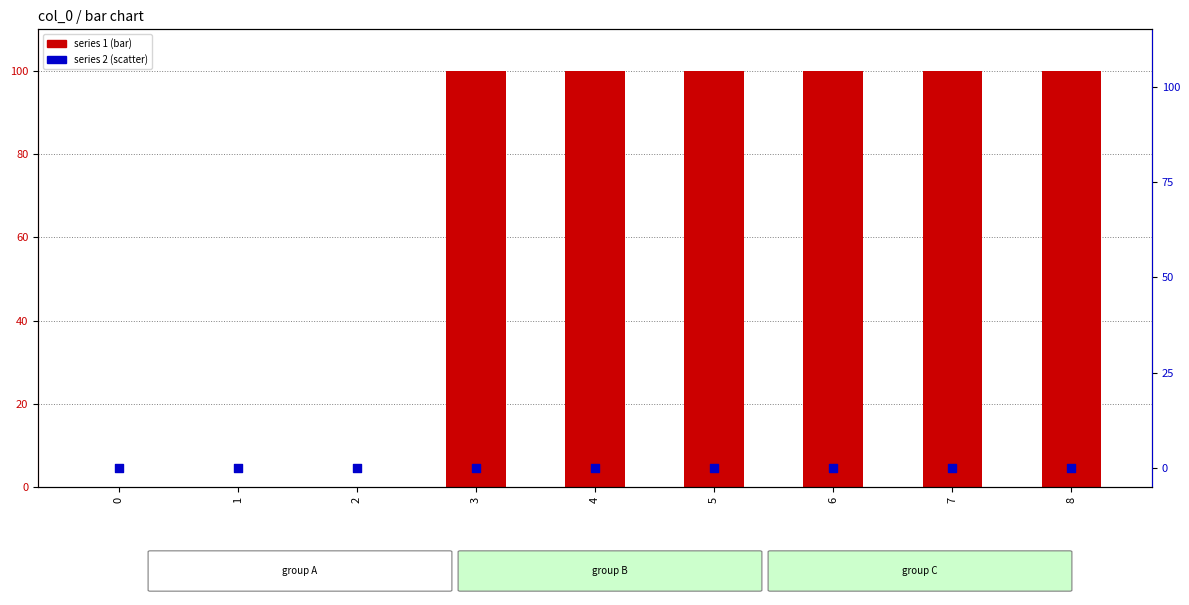

What is the total value across all series at 4?

100